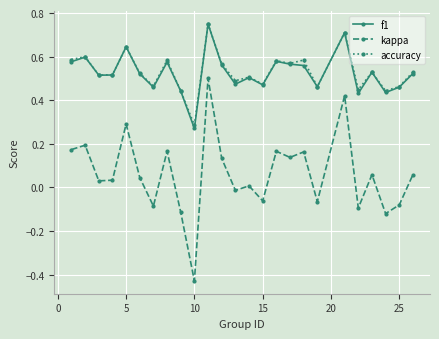

What is the value of the f1 point at the 20th from the left?

0.7